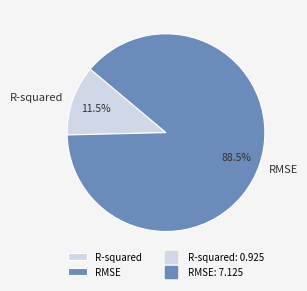

Rank the categories by value from highest to lowest.

RMSE, R-squared